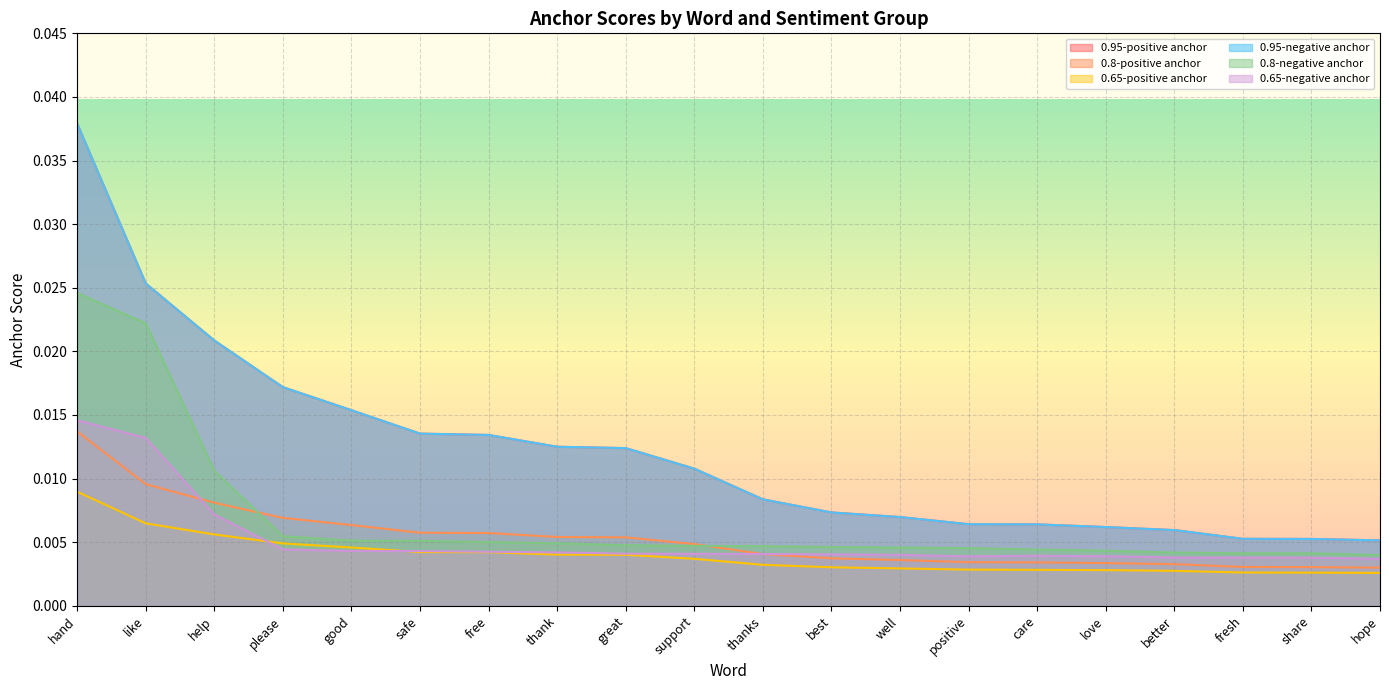

What are all the series names shown in the legend?

0.95-positive anchor, 0.8-positive anchor, 0.65-positive anchor, 0.95-negative anchor, 0.8-negative anchor, 0.65-negative anchor